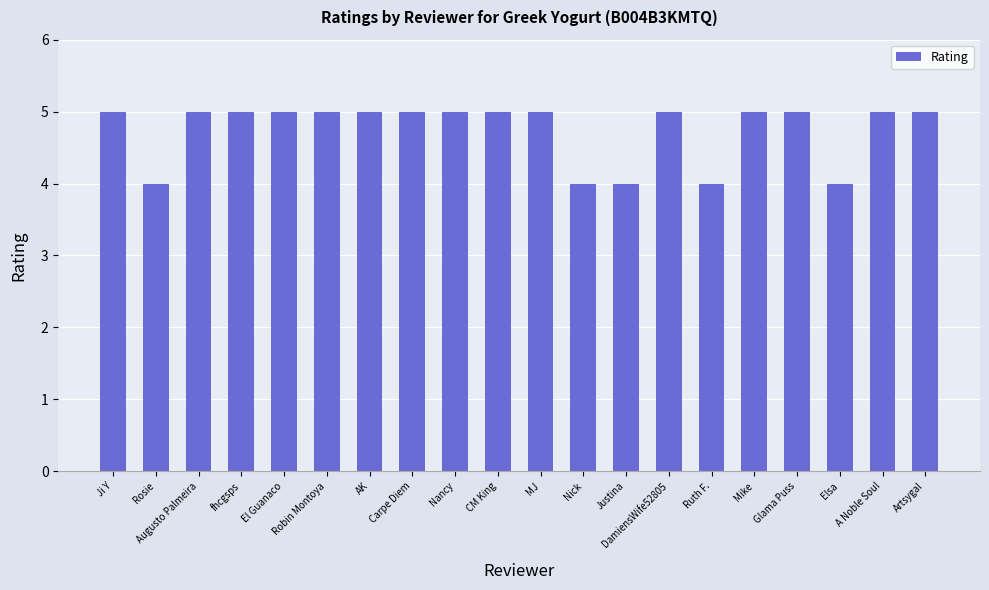

What is the label of the 15th bar from the right?

Robin Montoya